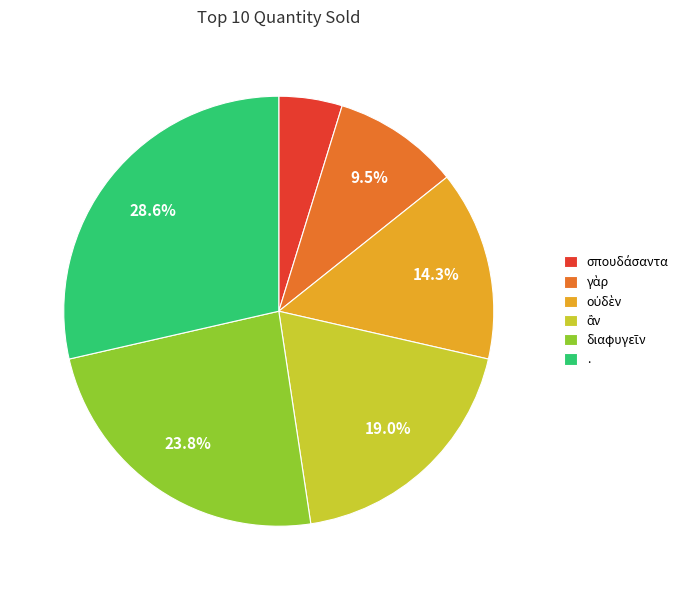

Which category has the biggest portion of the pie?

.